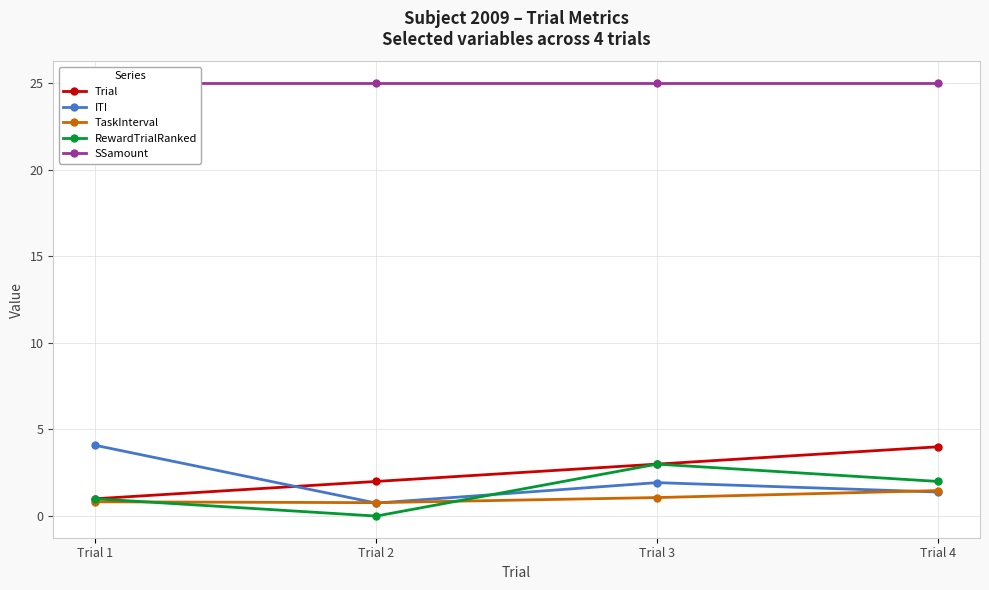

Reading left to right, transcribe all the data shown in this chart.

Trial: 1.0	2.0	3.0	4.0
ITI: 4.1	0.8	1.9	1.4
TaskInterval: 0.8	0.8	1.1	1.5
RewardTrialRanked: 1.0	0.0	3.0	2.0
SSamount: 25.0	25.0	25.0	25.0